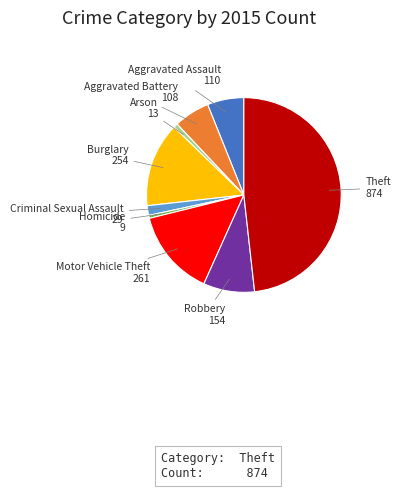

Does any single category account for the majority?

No